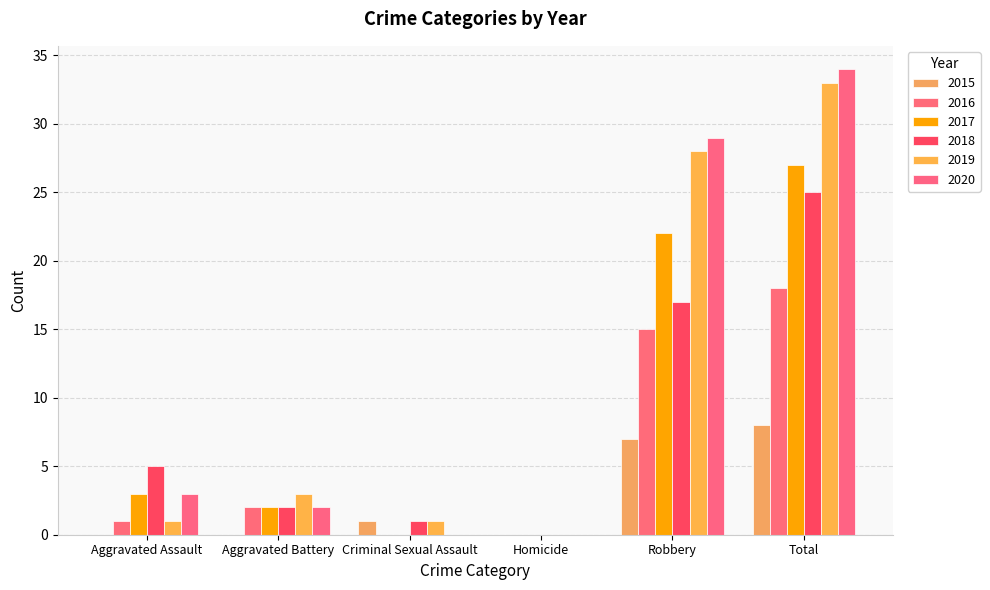

What is the difference between the 2017 values at Total and Criminal Sexual Assault?

27